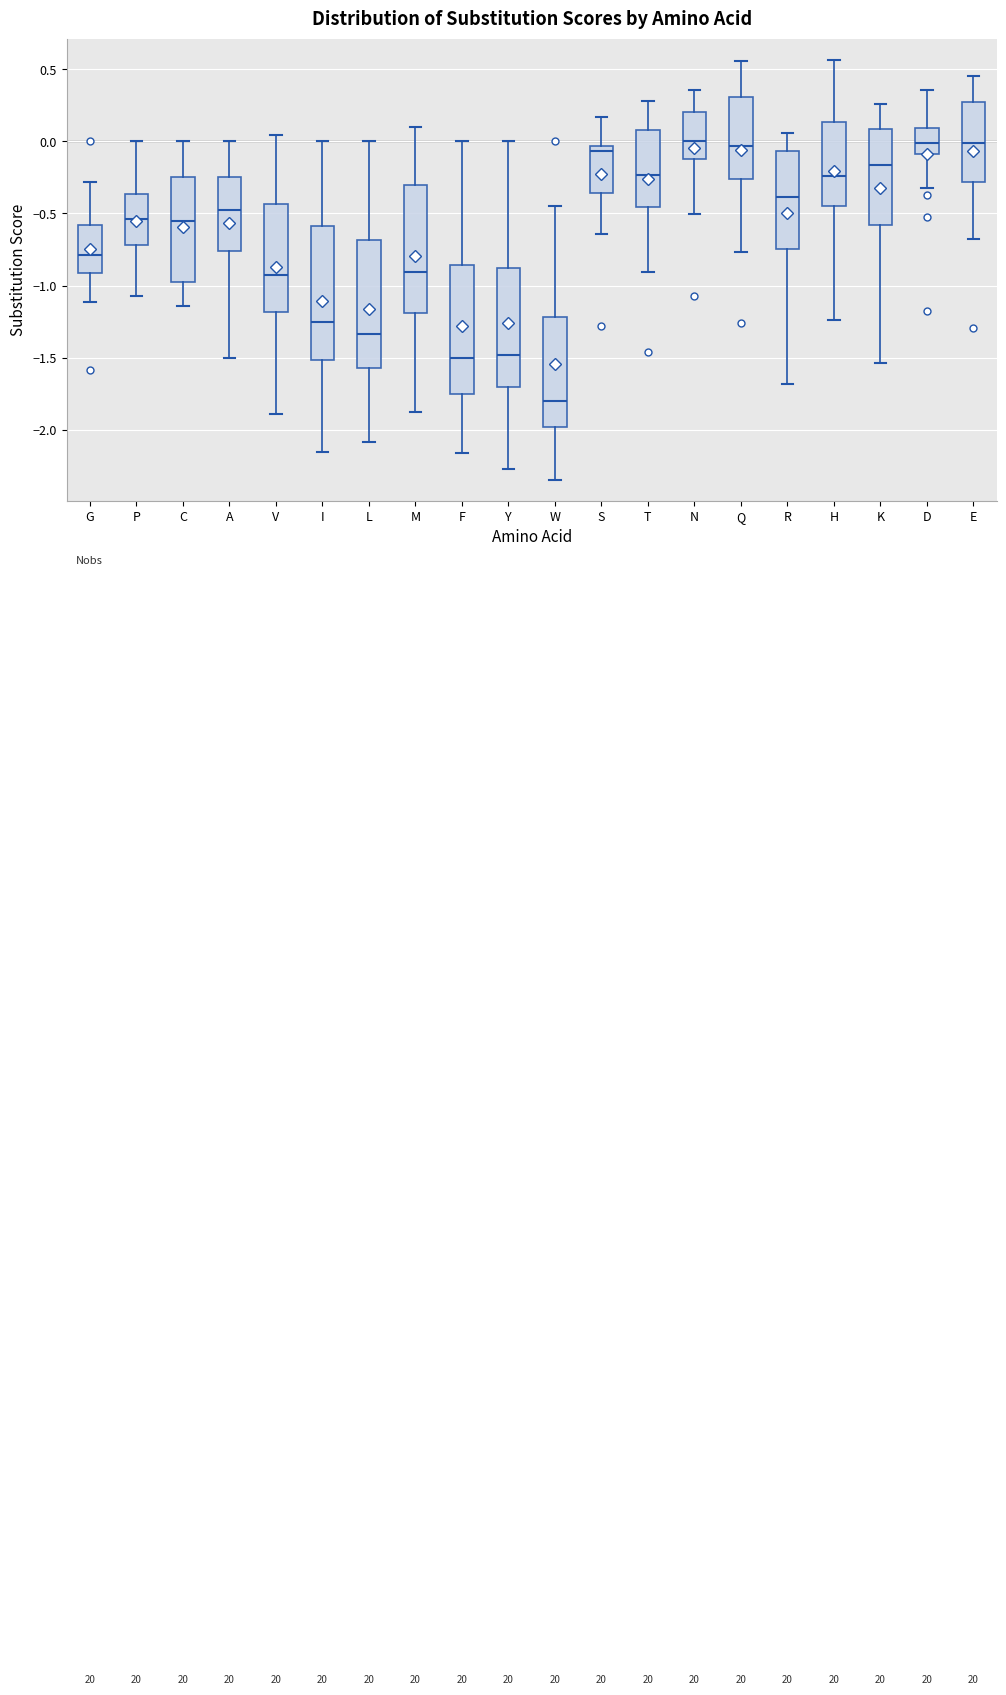

Where is the lower edge of the box for E on the y-axis? The values are not printed on the chart, so give them approximately, as read against the axis.

-0.30